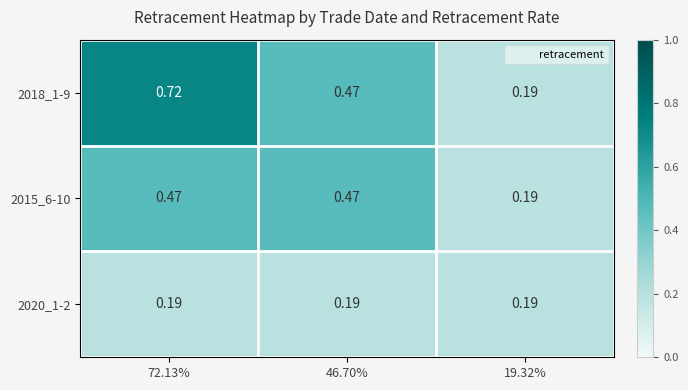

What is the minimum value shown in the chart?

0.2